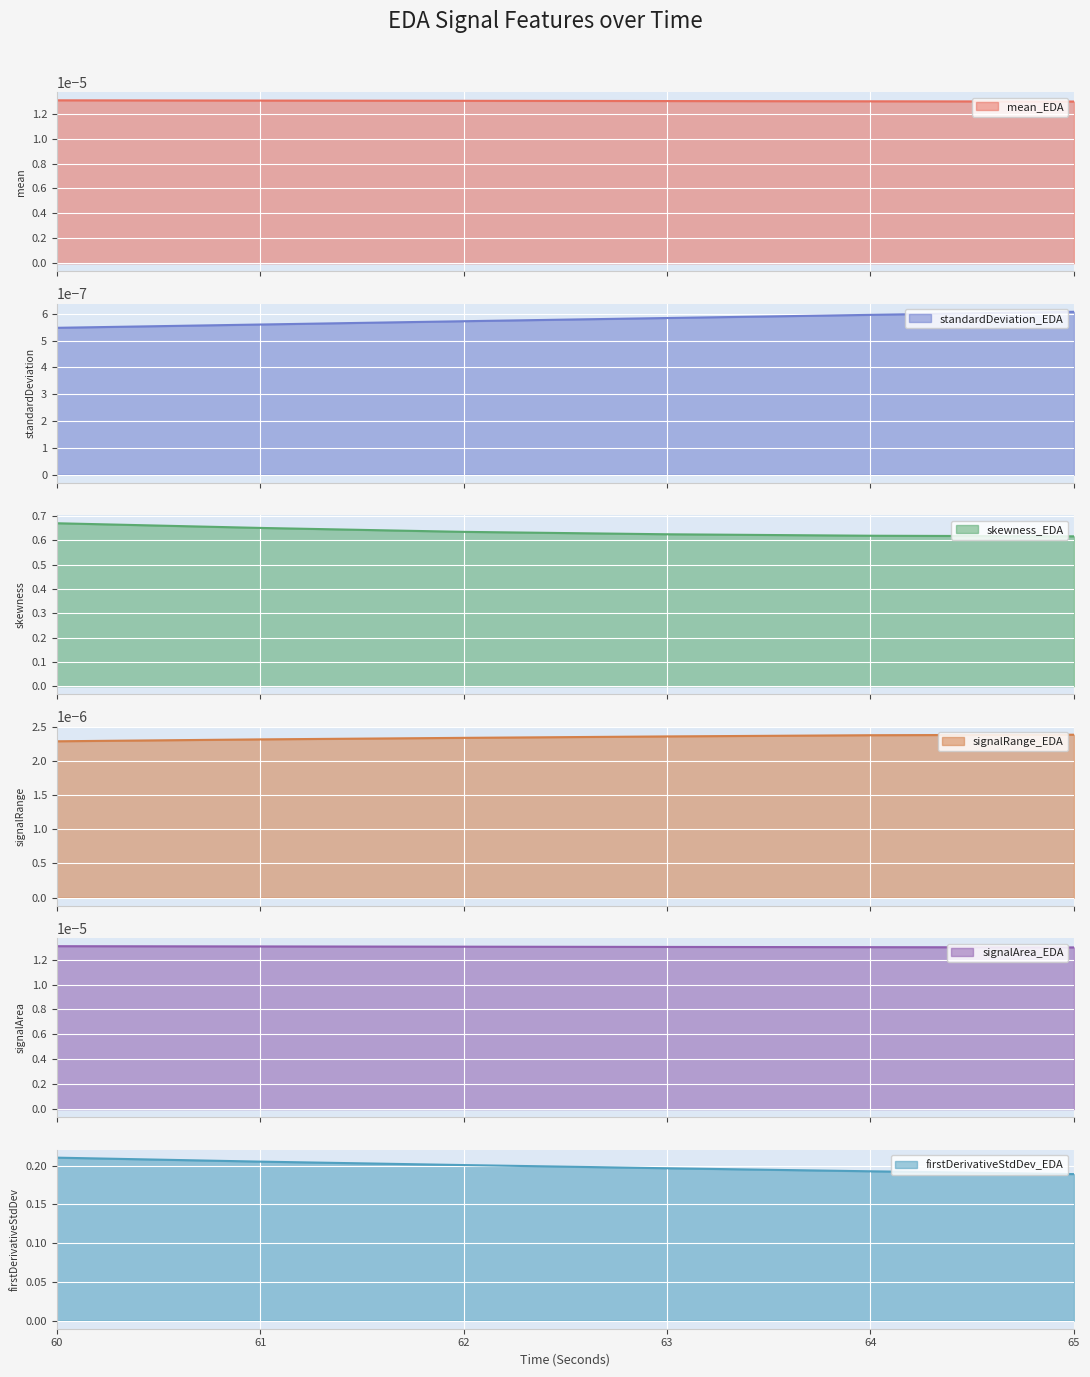

True or false: firstDerivativeStdDev_EDA has a value of 0.3 at 62.

False